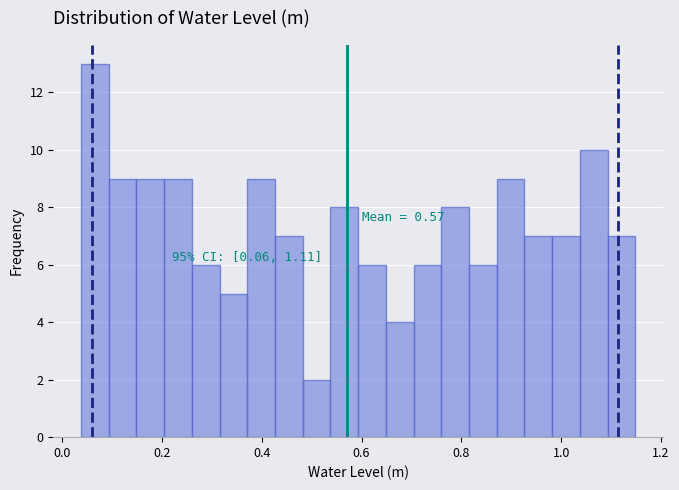

Read against the x-axis, roughly where is the centre of the tallest bar?

0.06